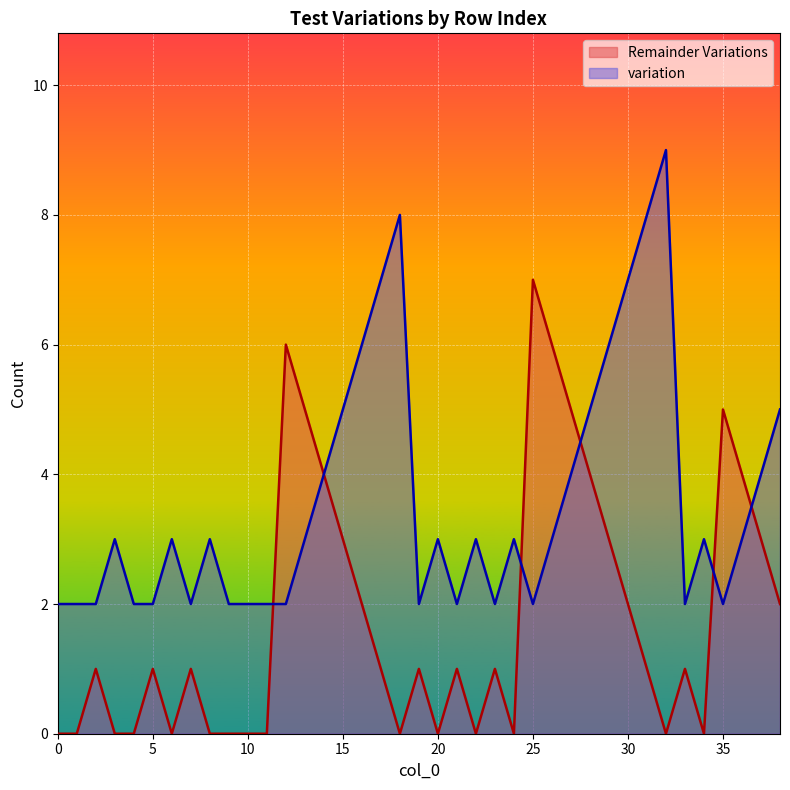

What is the difference between the maximum and minimum values in the Remainder Variations series?

7